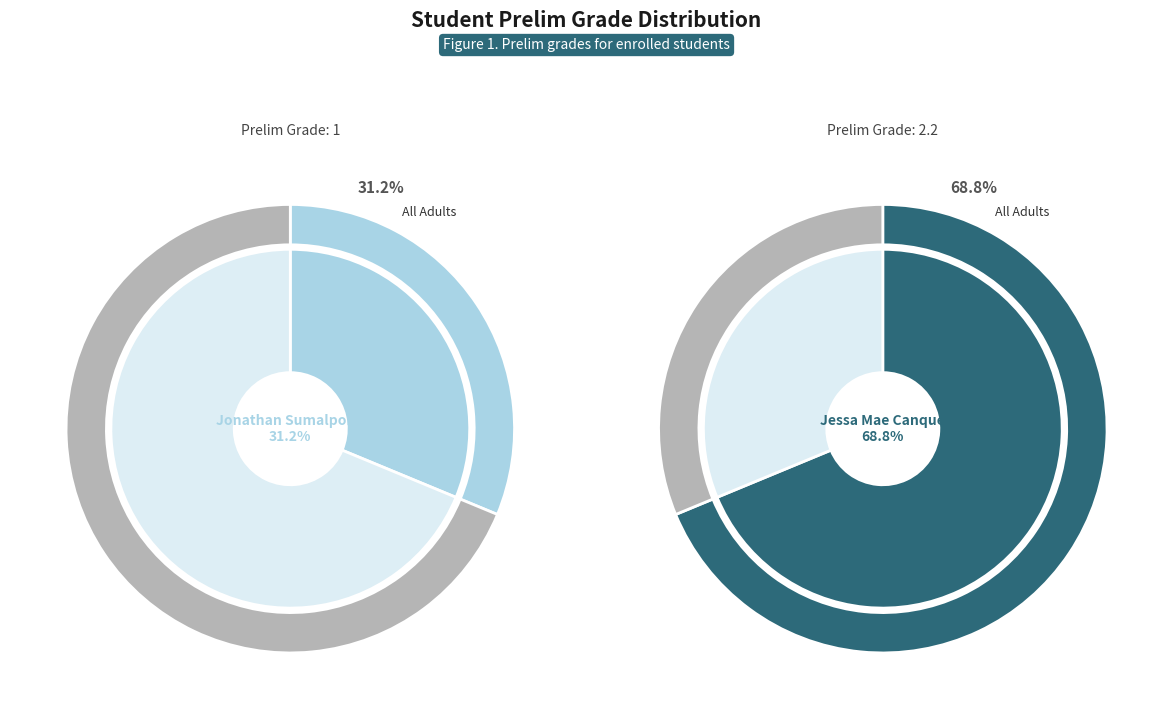

True or false: Jonathan Sumalpong accounts for 31% of the total.

True